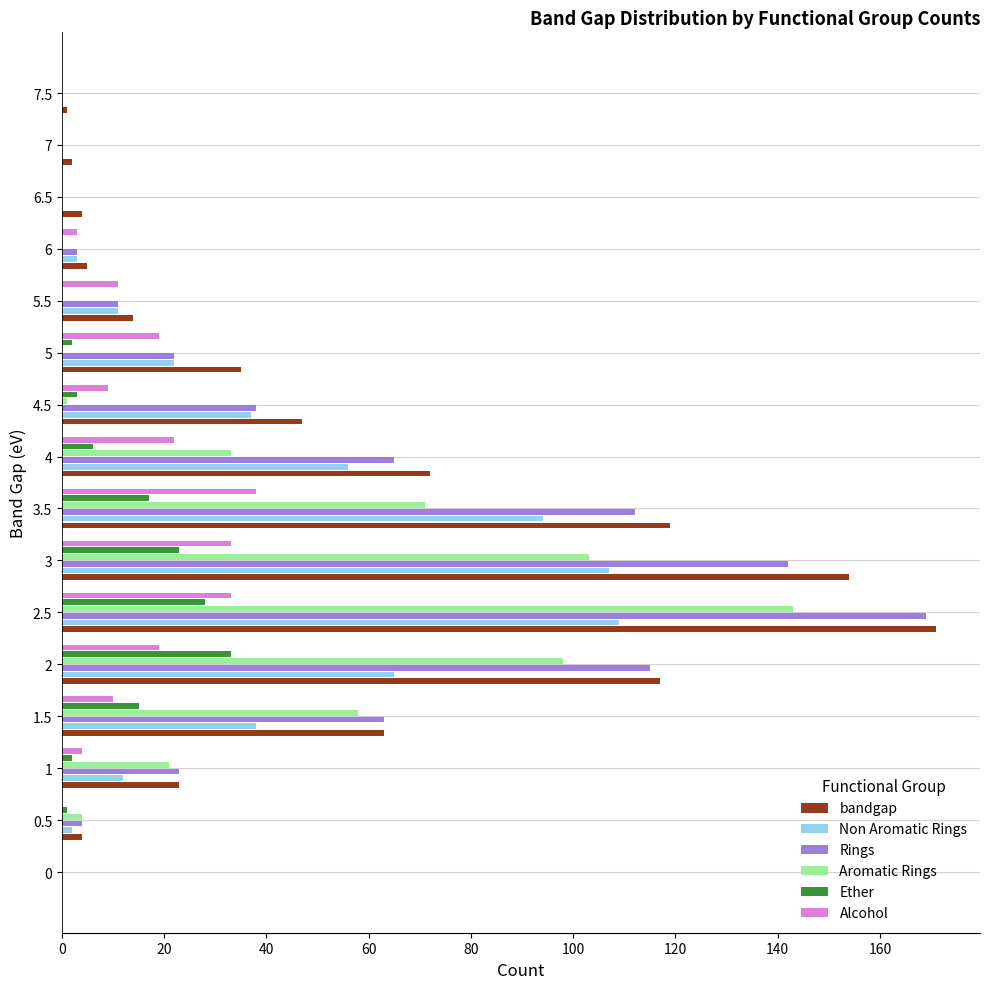

What is the sum of all Ether values?

130